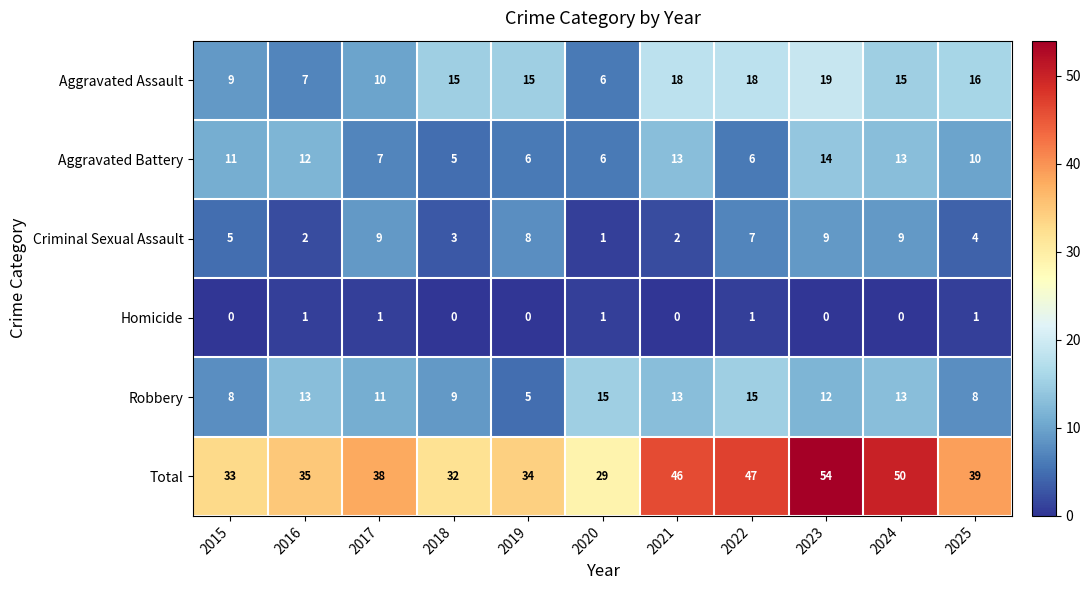

Which series has the largest total across all categories?

Total